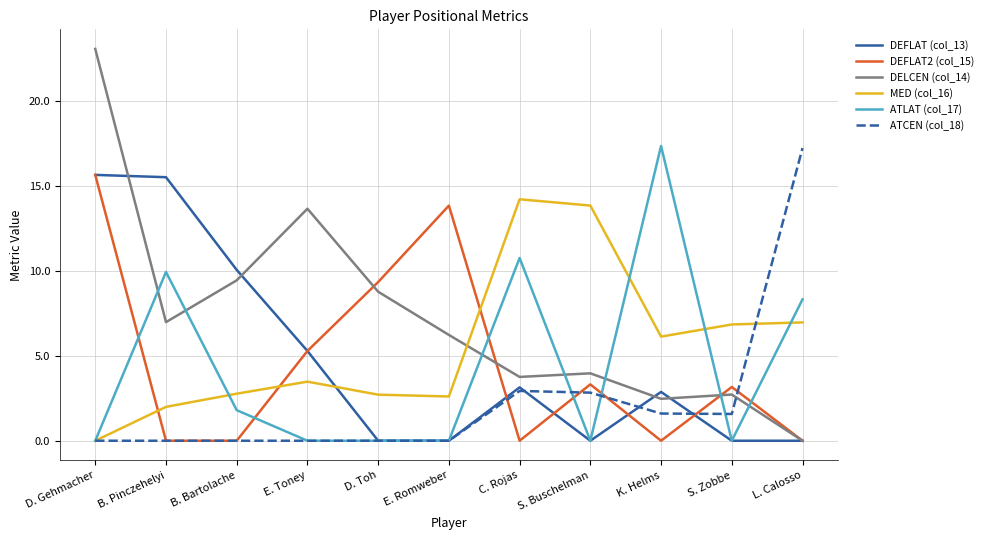

Which series has the largest range (max minus min)?

DELCEN (col_14)